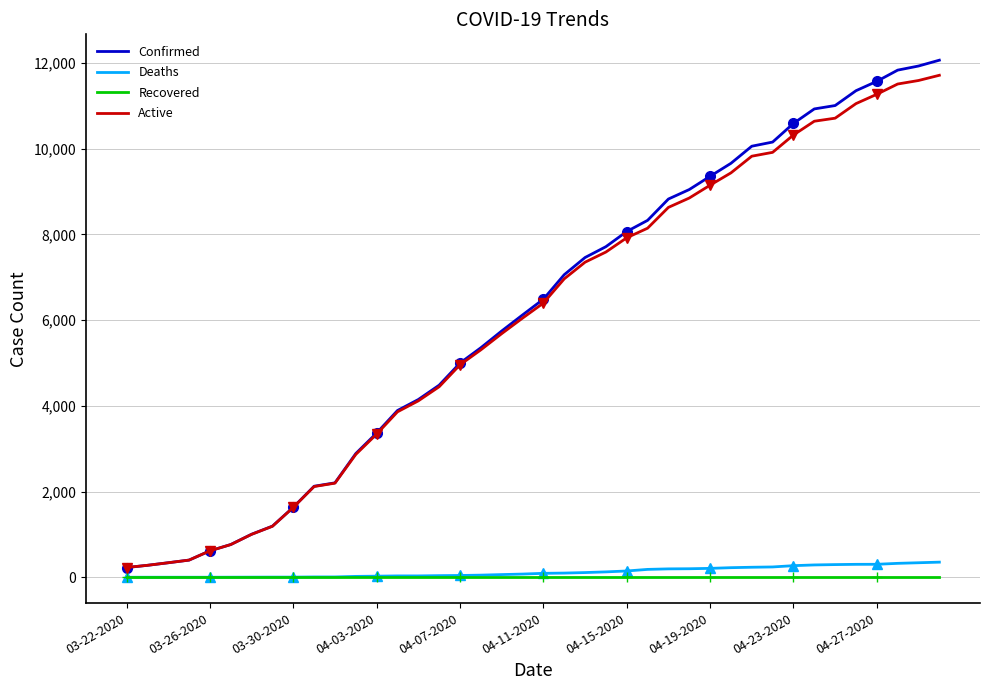

Is the value of Active at 20 greater than the value of Confirmed at 22?

No